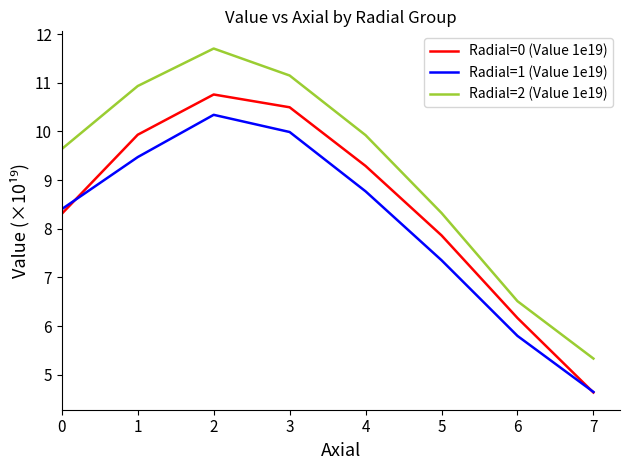

True or false: Radial=1 (Value 1e19) and Radial=2 (Value 1e19) intersect in this chart.

False